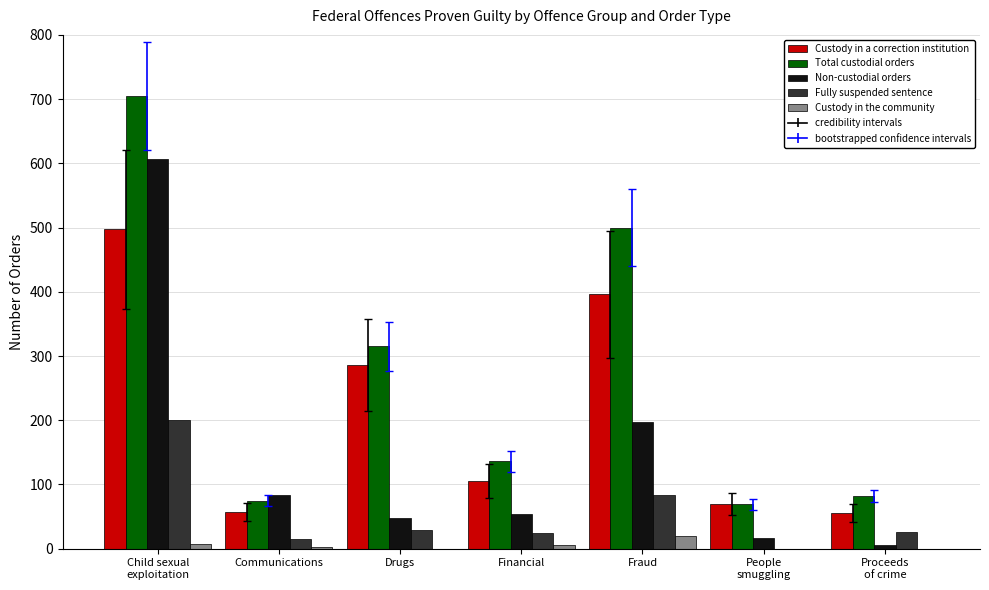

Which series has the largest total across all categories?

Total custodial orders